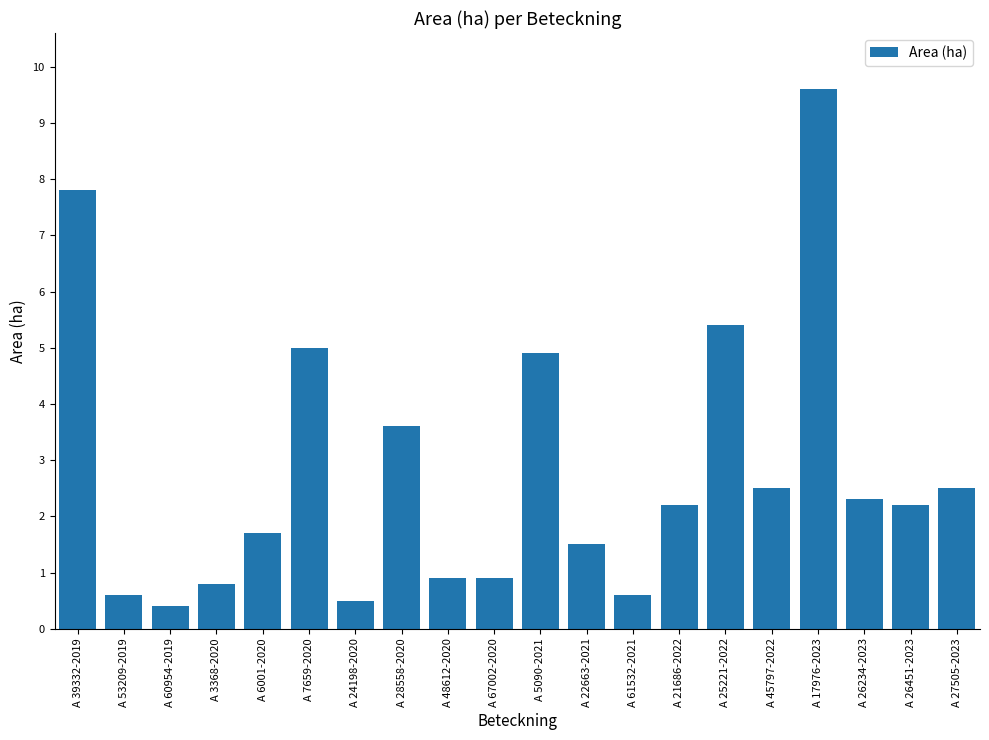

Does the chart contain any negative values?

No